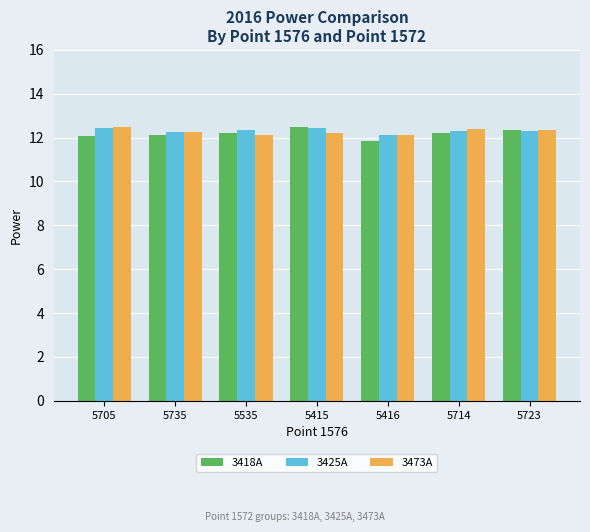

Reading right to left, transcribe all the data shown in this chart.

3418A: 5723=12.4	5714=12.2	5416=11.8	5415=12.5	5535=12.2	5735=12.1	5705=12.1
3425A: 5723=12.3	5714=12.3	5416=12.1	5415=12.4	5535=12.3	5735=12.3	5705=12.4
3473A: 5723=12.4	5714=12.4	5416=12.1	5415=12.2	5535=12.1	5735=12.2	5705=12.5